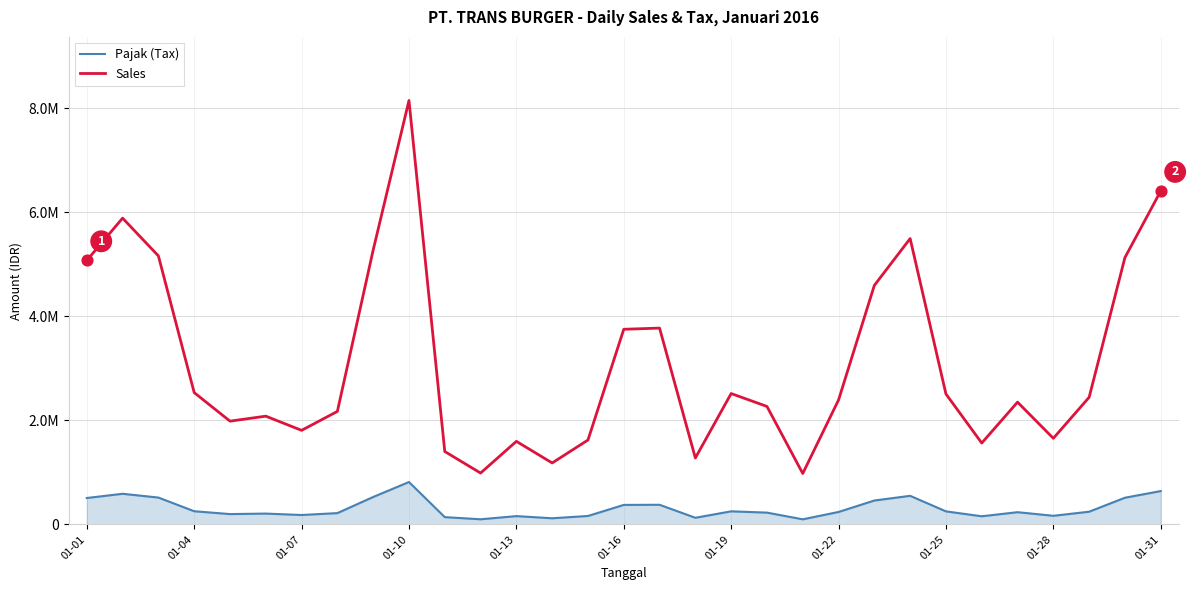

What are all the series names shown in the legend?

Pajak (Tax), Sales